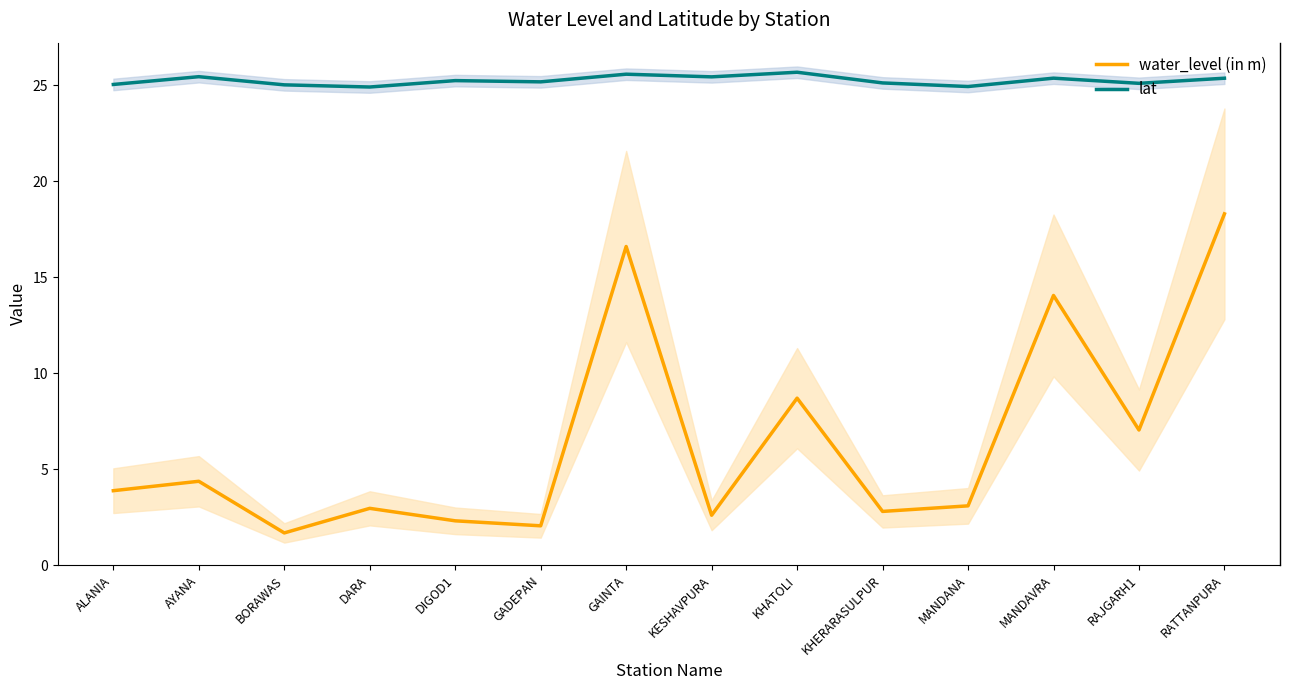

Between ALANIA and RATTANPURA, which series saw the biggest shift?

water_level (in m)